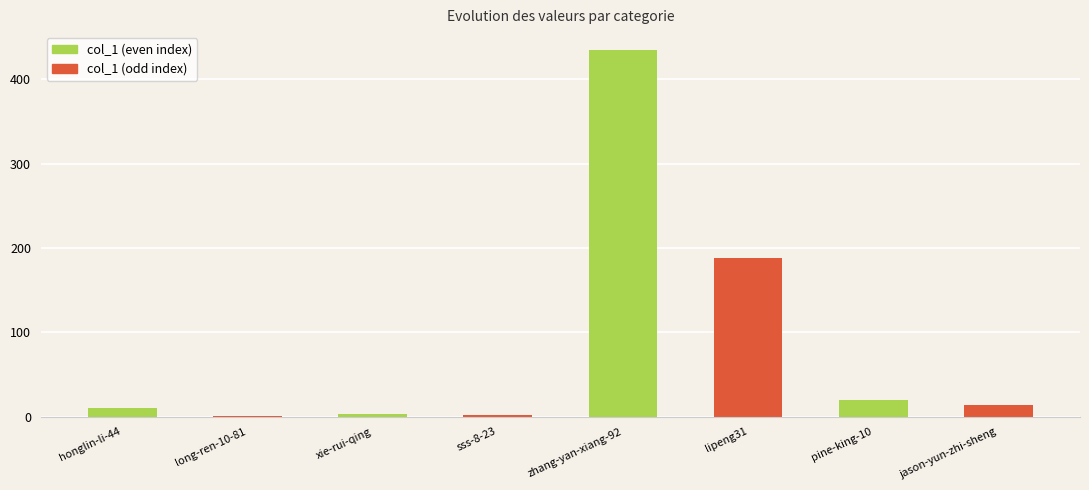

Which label corresponds to the largest value in the chart?

zhang-yan-xiang-92